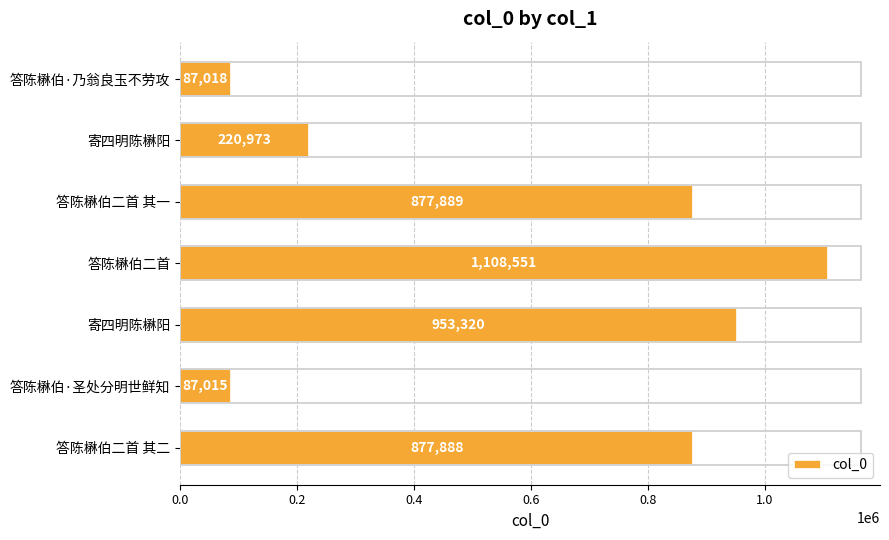

How many series are shown in this chart?

1